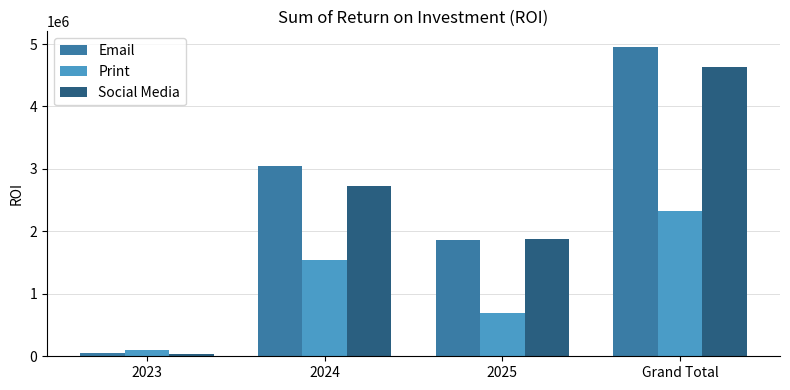

Reading left to right, transcribe all the data shown in this chart.

Email: 57315.2	3041512.1	1857066.7	4955893.9
Print: 107663.6	1535403.0	689557.6	2332624.2
Social Media: 38818.2	2723069.7	1873324.2	4635212.1